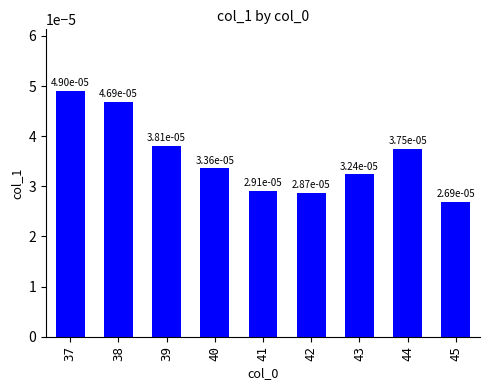

Which has a higher value, 41 or 40?

40